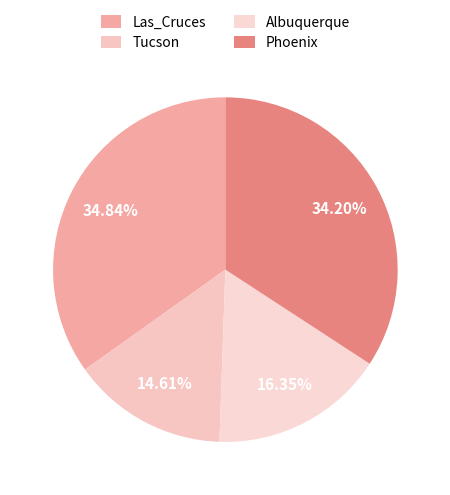

Rank the categories by value from lowest to highest.

Tucson, Albuquerque, Phoenix, Las_Cruces